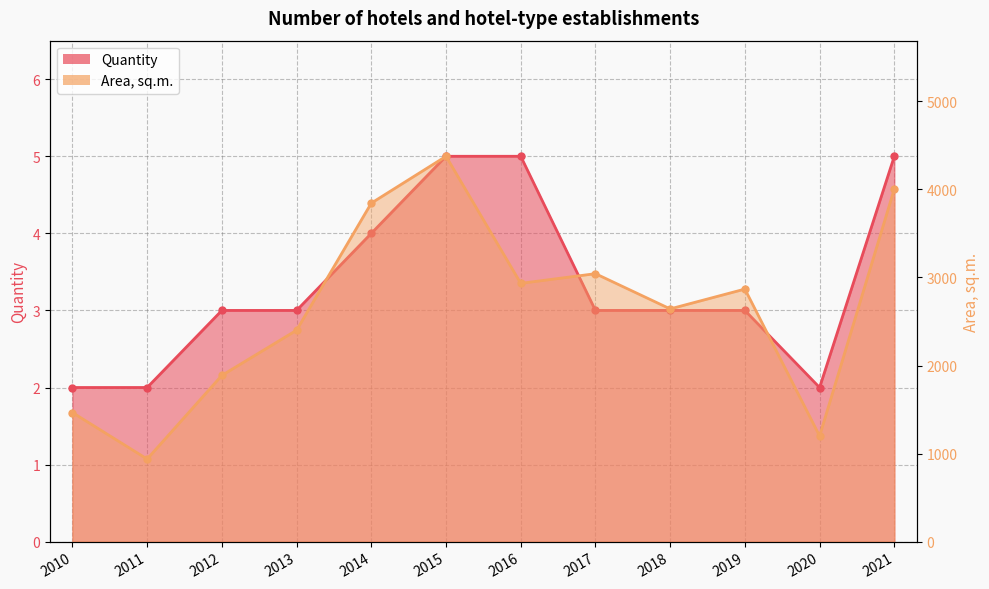

Which has a higher value, 2015 or 2019?

2015